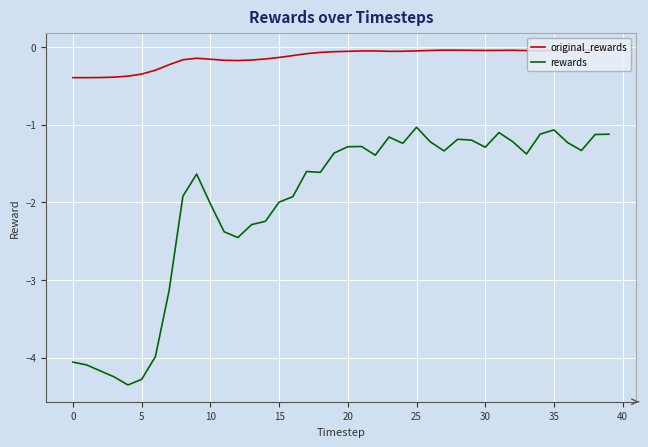

True or false: rewards and original_rewards intersect in this chart.

False